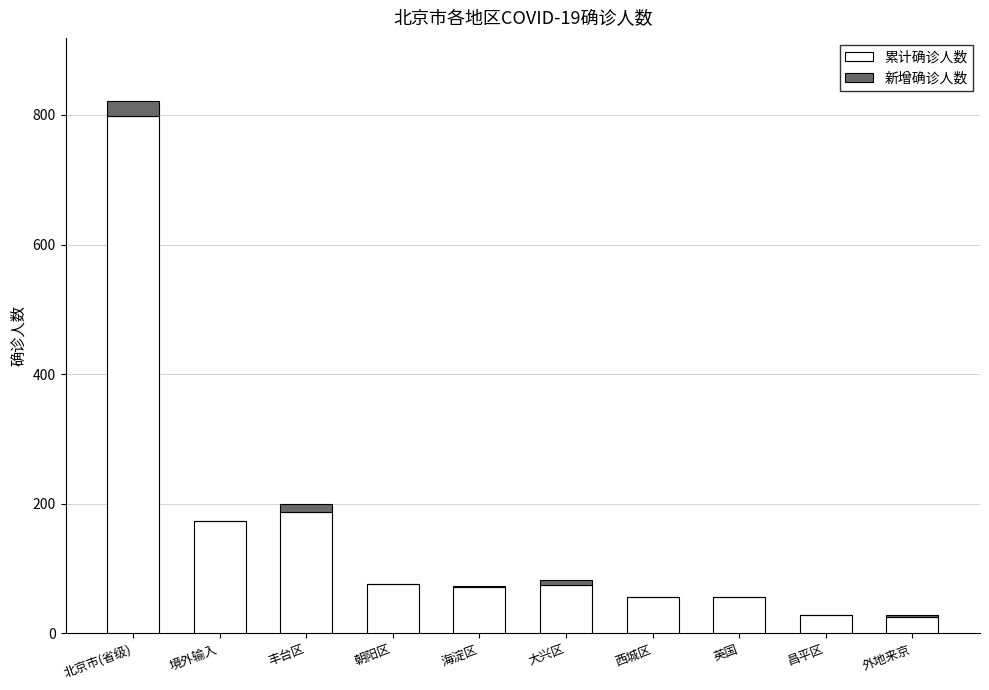

What are all the series names shown in the legend?

累计确诊人数, 新增确诊人数